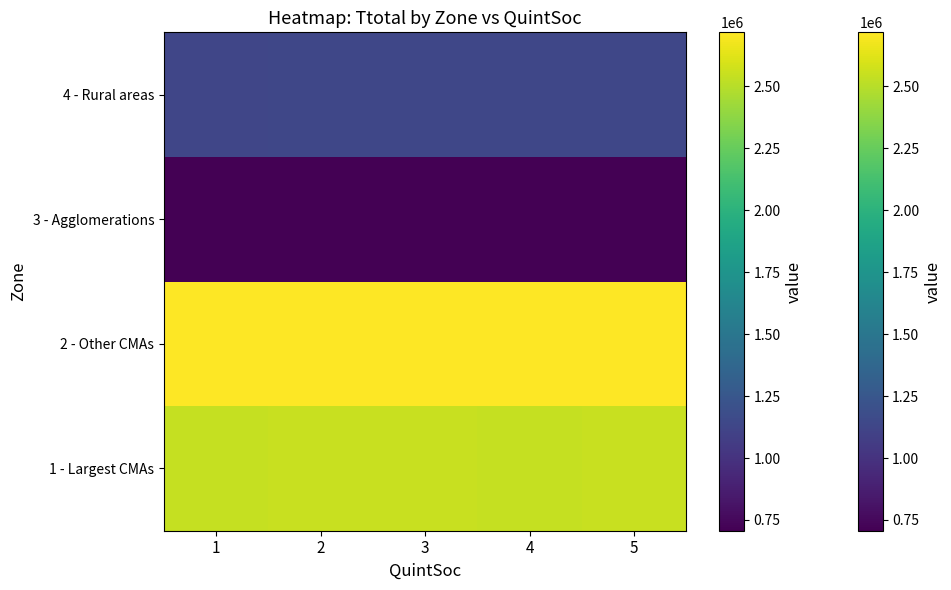

What is the total value across all series at 2?

7101540